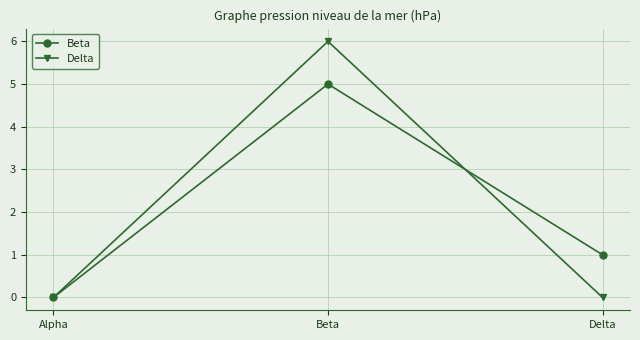

How many data points does each series have?

3